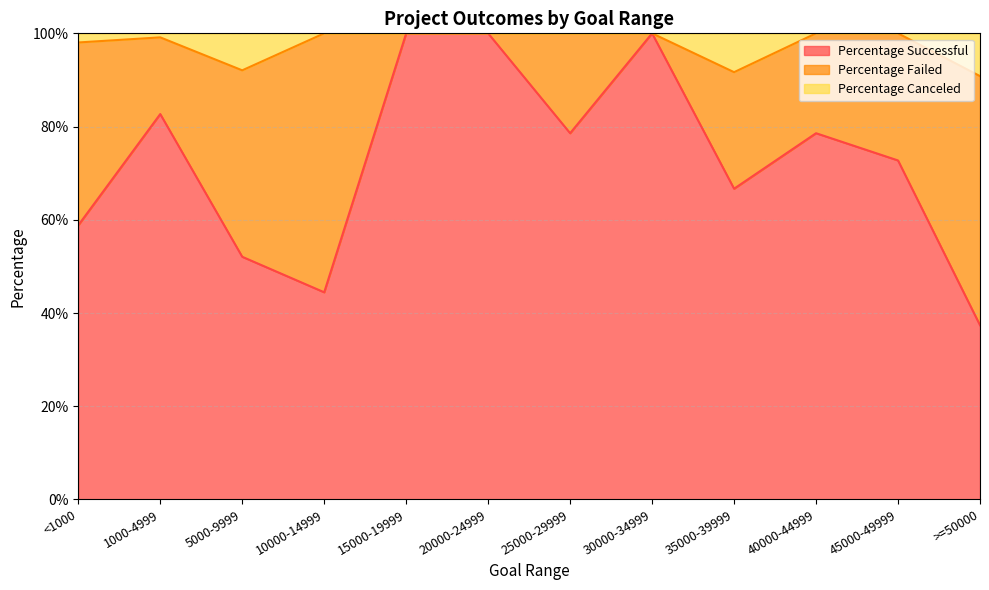

Between 5000-9999 and 25000-29999, which is larger?

25000-29999